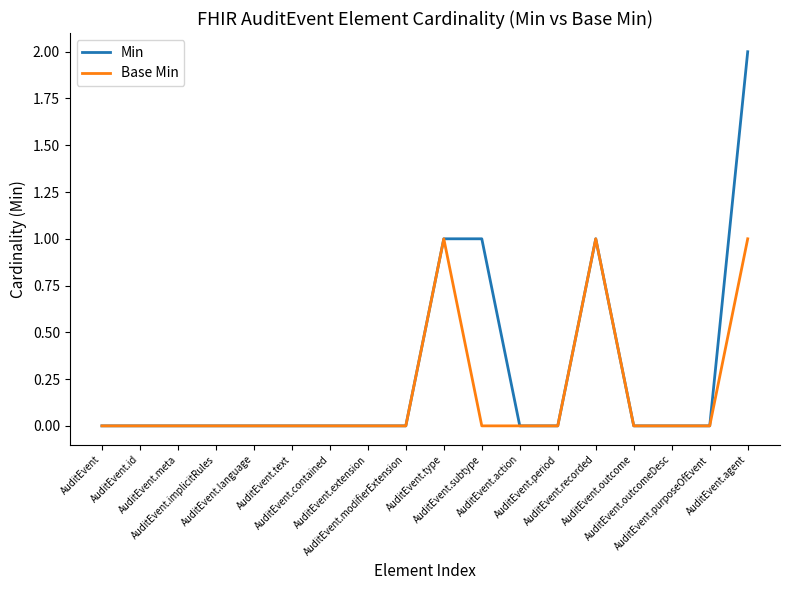

Reading left to right, transcribe all the data shown in this chart.

Min: 0	0	0	0	0	0	0	0	0	1	1	0	0	1	0	0	0	2
Base Min: 0	0	0	0	0	0	0	0	0	1	0	0	0	1	0	0	0	1